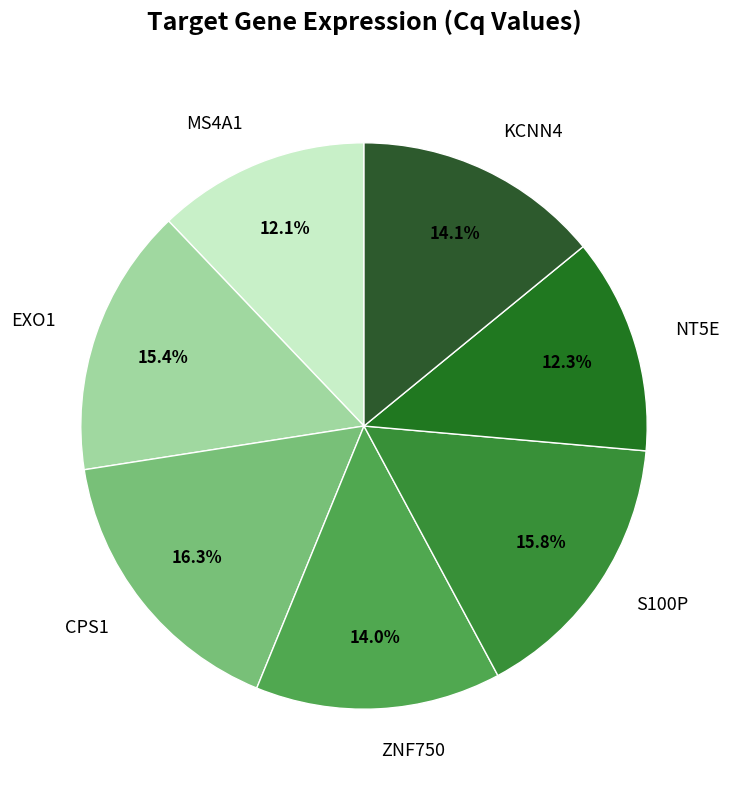

To the nearest percent, what is the combined percentage of ZNF750 and KCNN4?

28%